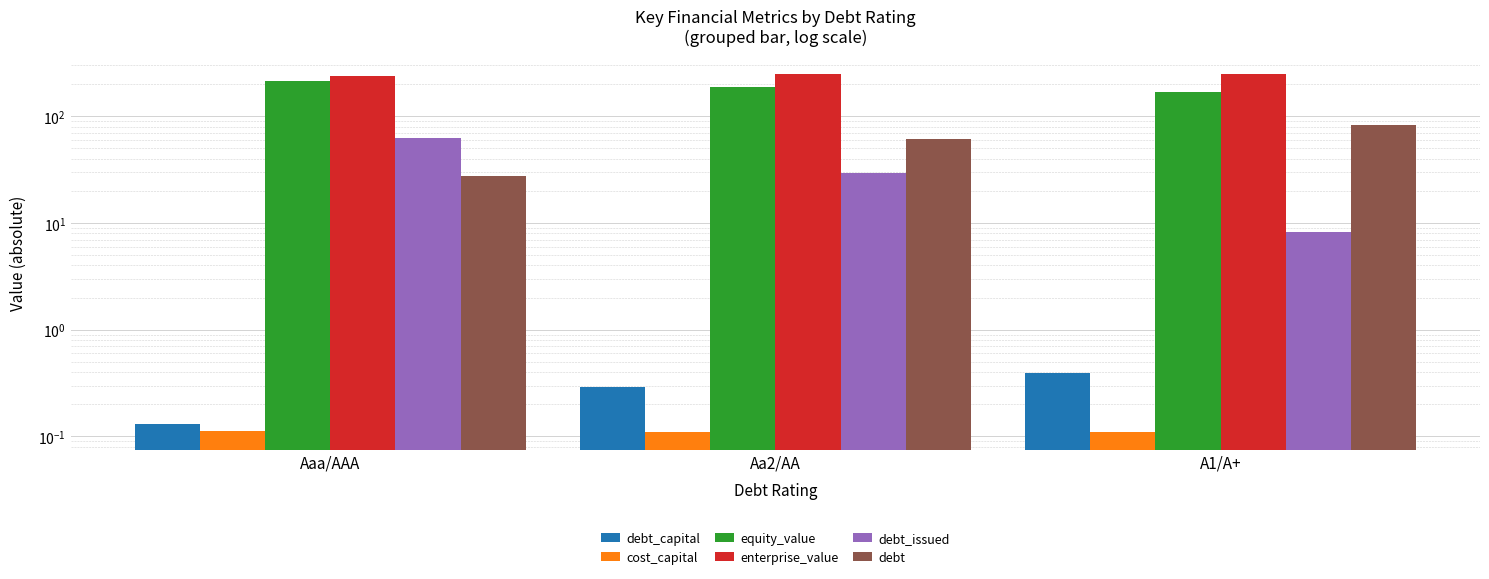

What is the sum of all enterprise_value values?

738.6